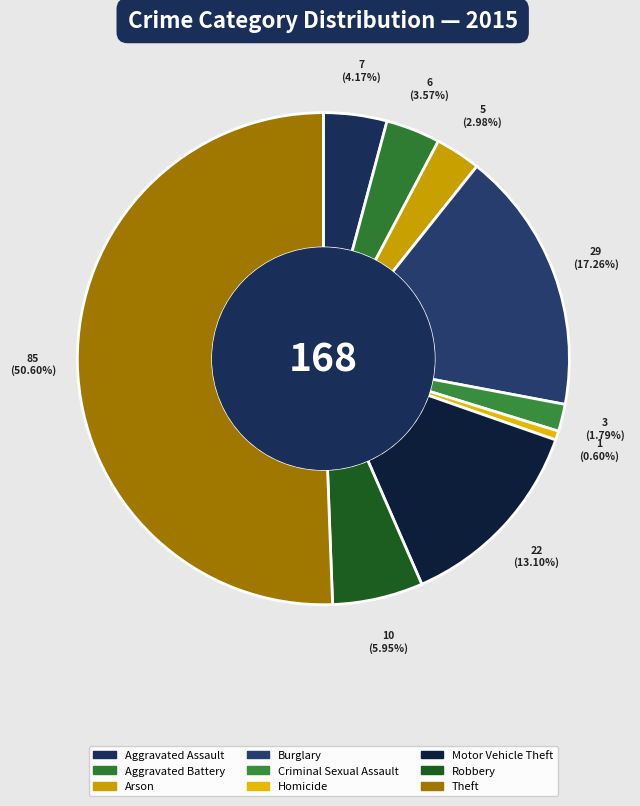

Count the number of slices in the pie.

9